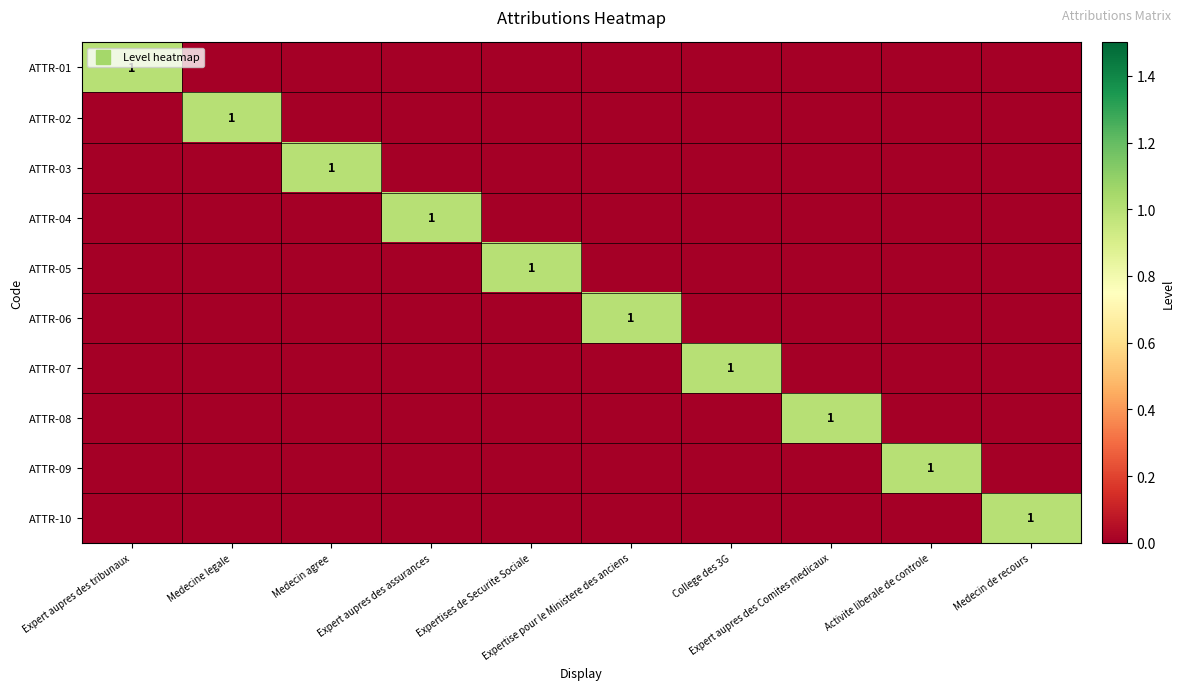

The ATTR-05 series shows 0 at Expert aupres des tribunaux. True or false?

True